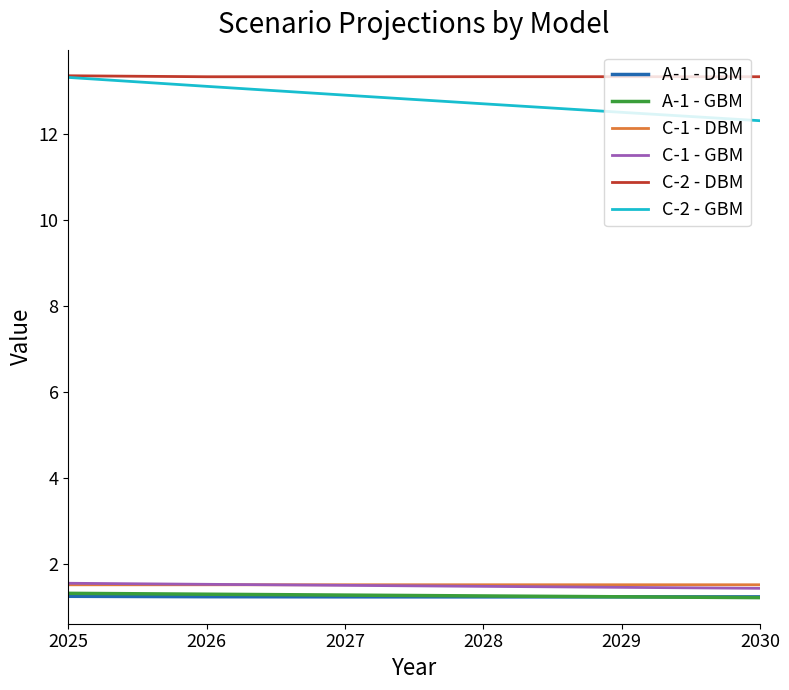

True or false: C-1 - GBM and C-2 - GBM cross at least once.

False